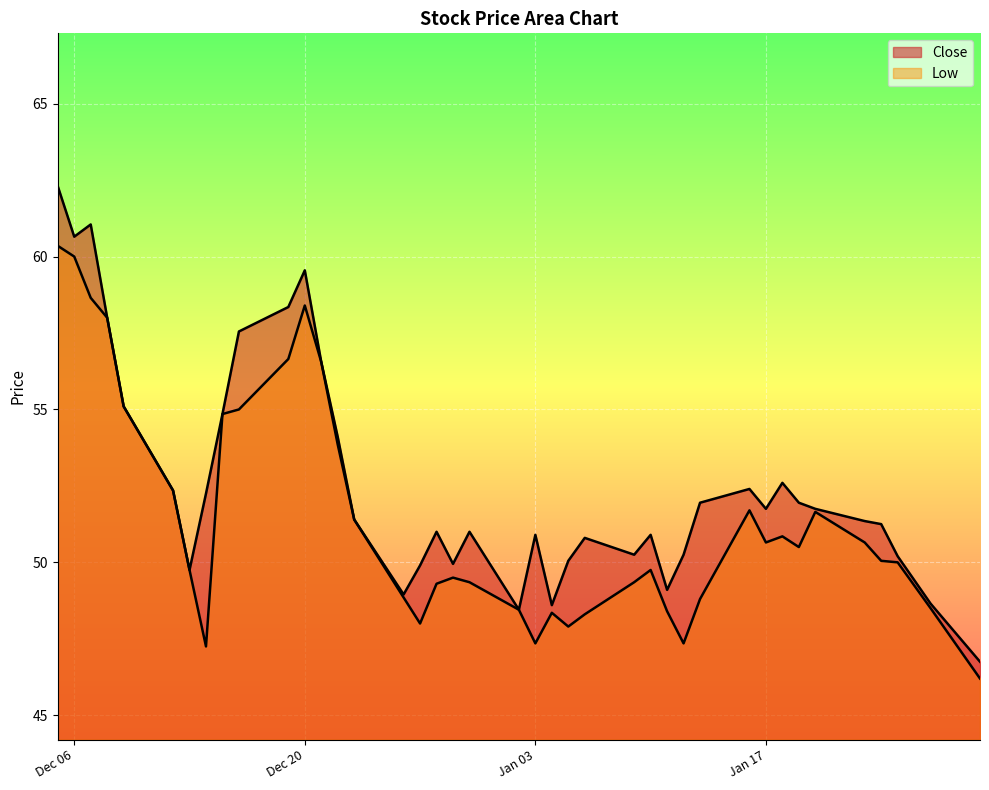

What is the value of the Low point at the 21st from the left?

48.5